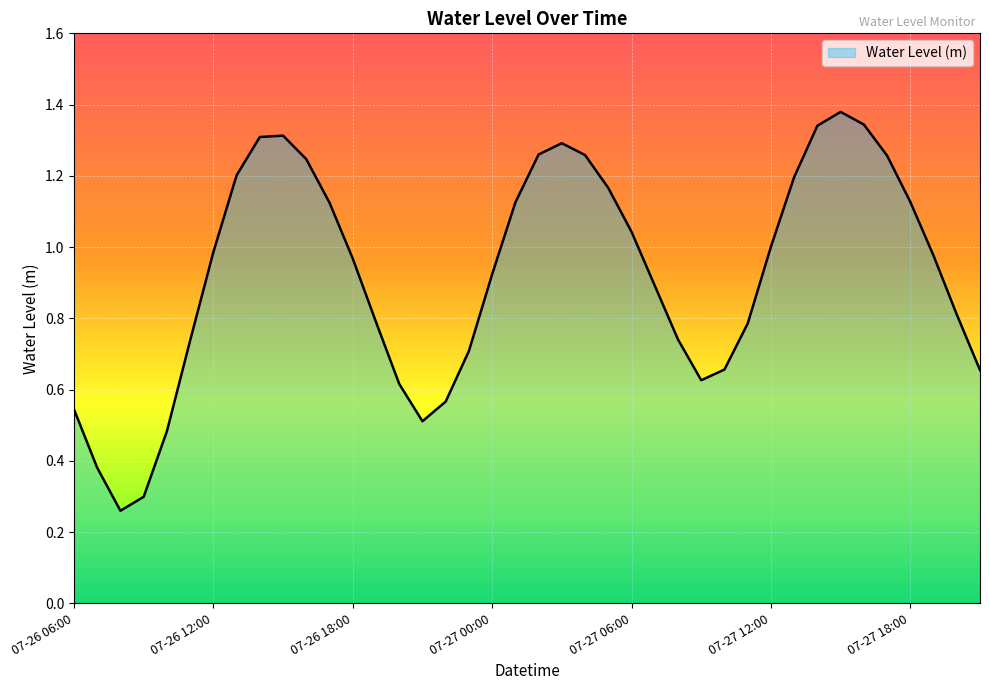

What is the minimum value shown in the chart?

0.3